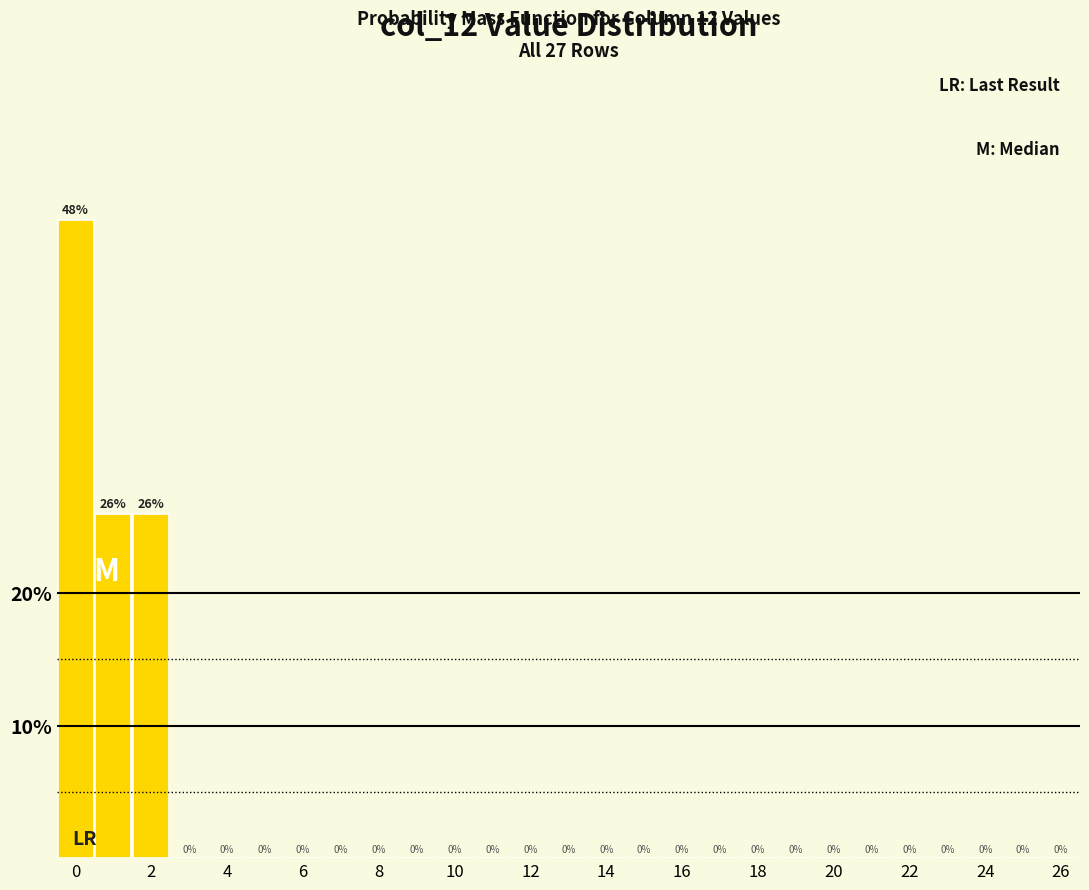

How tall is the bar that spans 0.5 to 1.5 on the x-axis? The bar edges are not printed on the chart, so give them approximately, as read against the axis.

26